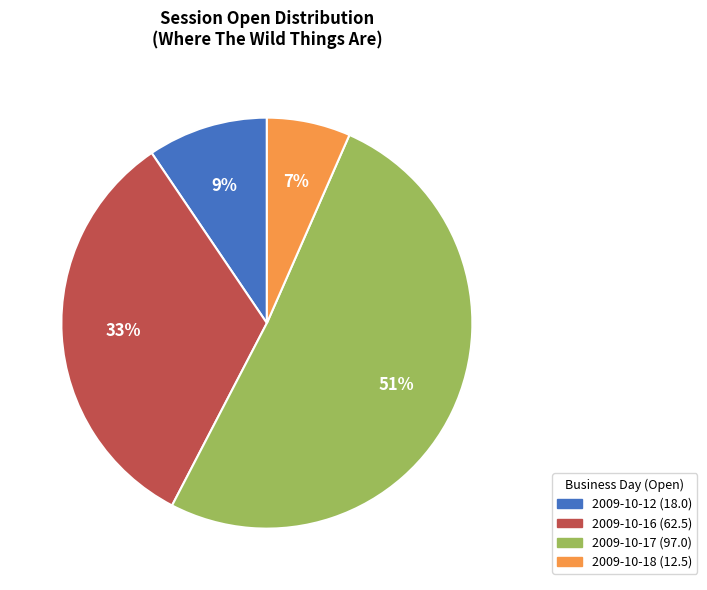

Count the number of slices in the pie.

4